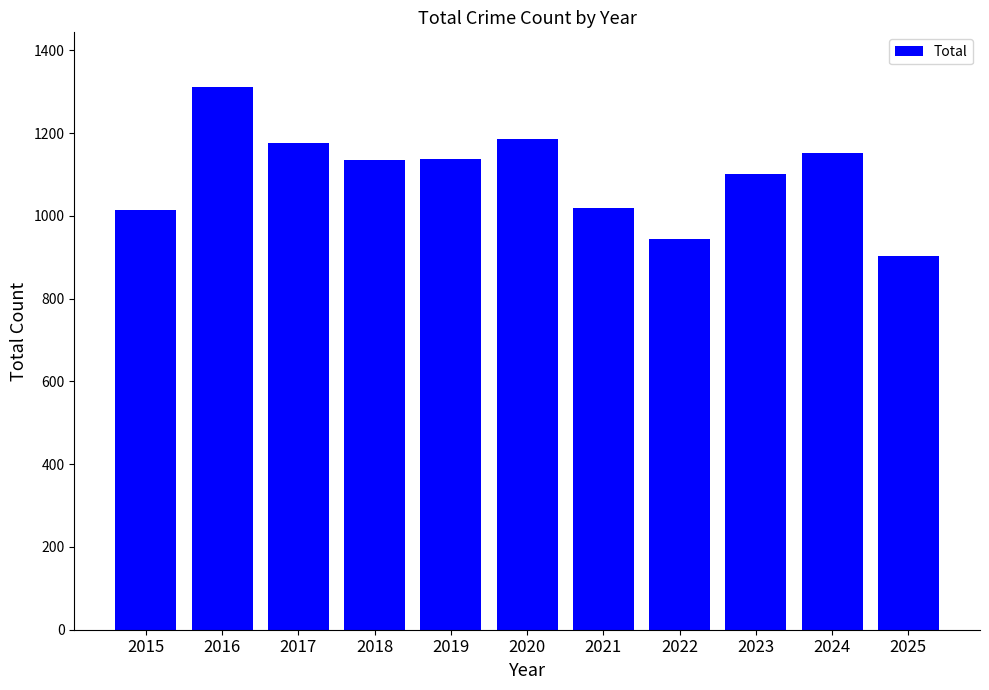

What is the value of the 3rd bar from the left?

1177